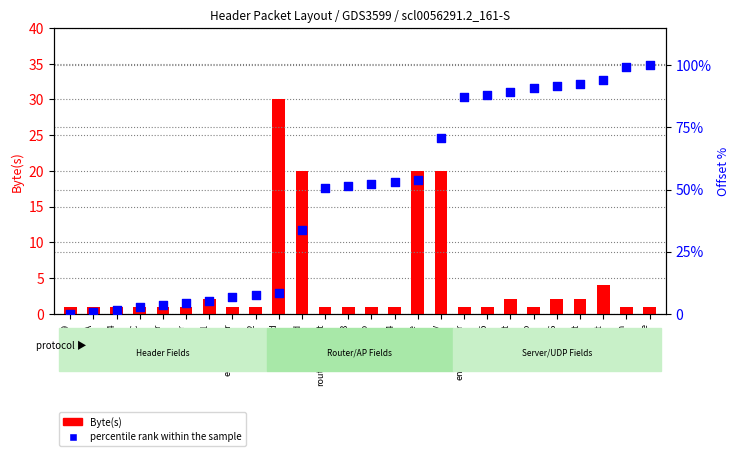

Which series contains the lowest Y value?

percentile rank within the sample